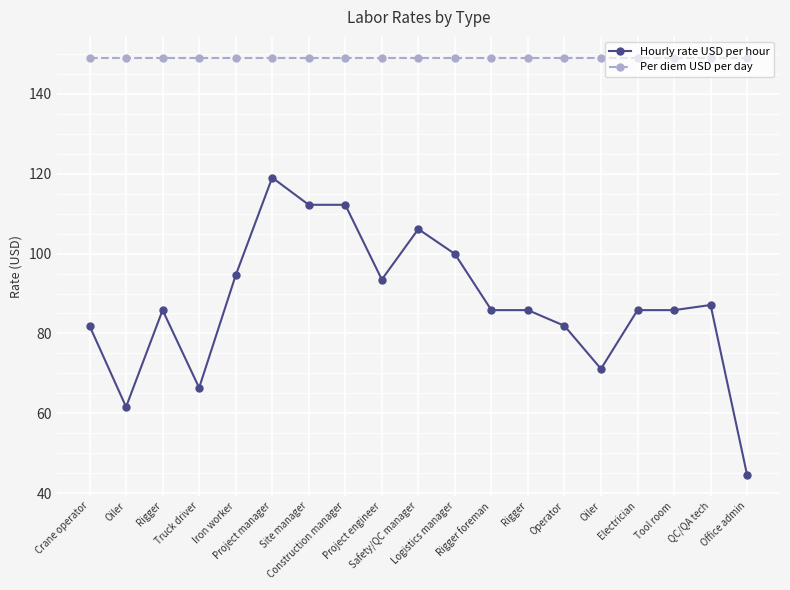

Which series has the largest total across all categories?

Per diem USD per day